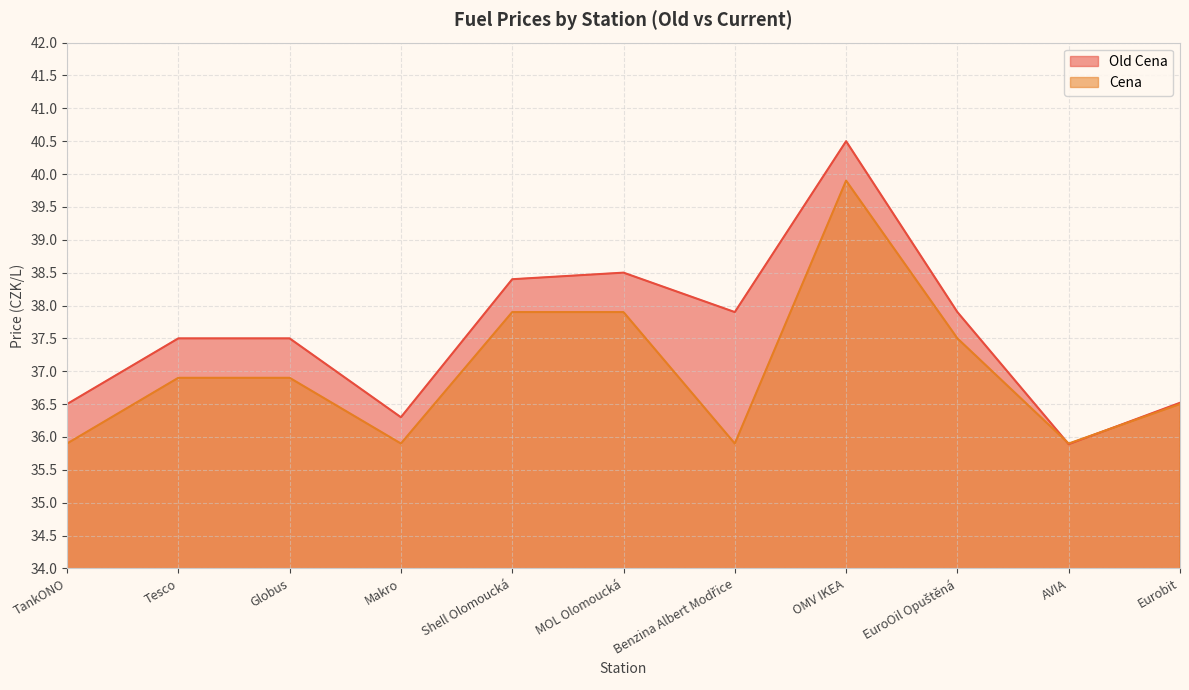

Is the value of Cena at Globus greater than the value of Old Cena at Makro?

Yes